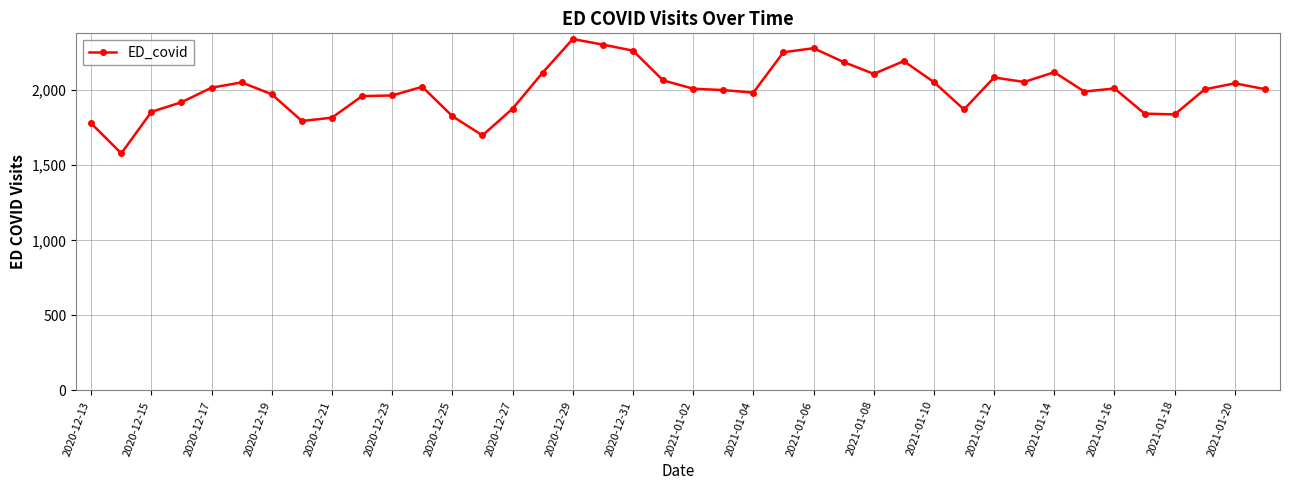

What is the value of the 3rd point from the left?

1856